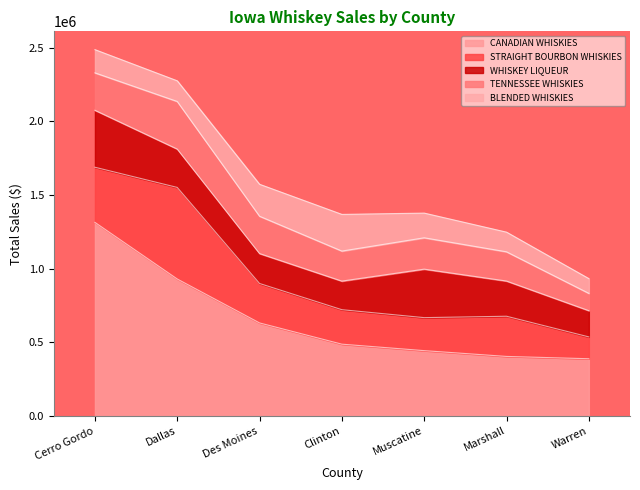

What is the label of the 1st point from the left?

Cerro Gordo